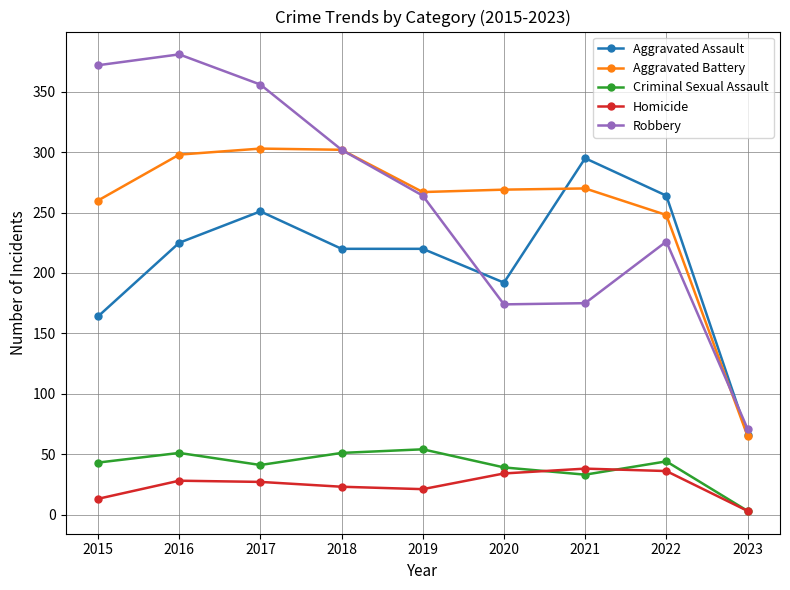

The value of Criminal Sexual Assault at 2023 is 3. True or false?

True